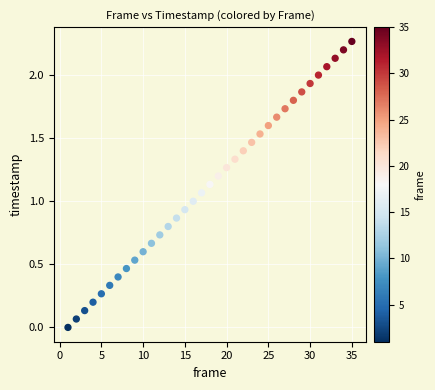

What is the range of X values (max minus min)?

34.0